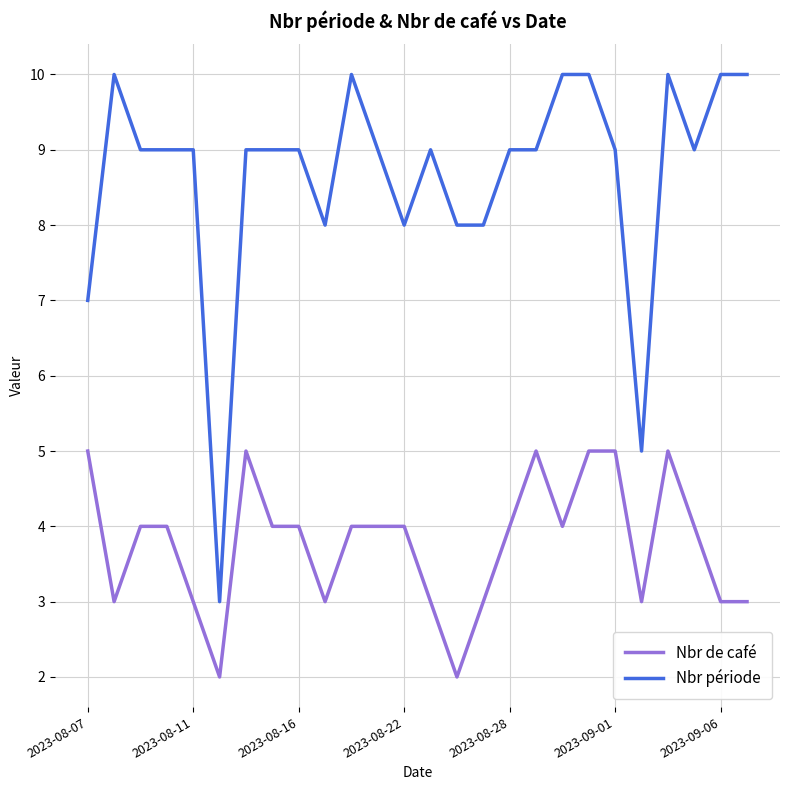

What is the difference between the maximum and minimum values in the Nbr période series?

7